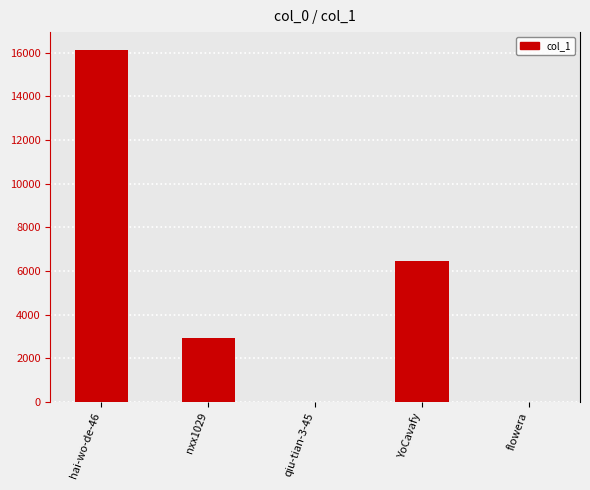

At which label is the value closest to 8064?

YoCavafy